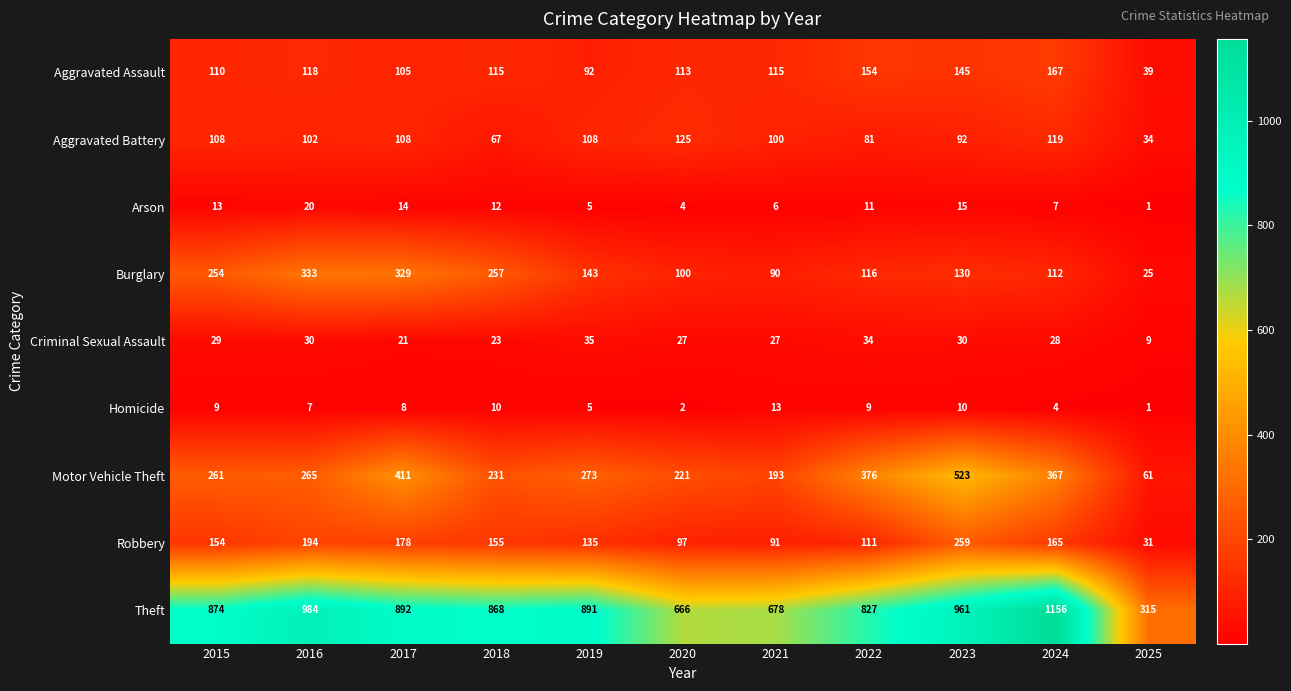

At which label does Theft reach its minimum?

2025